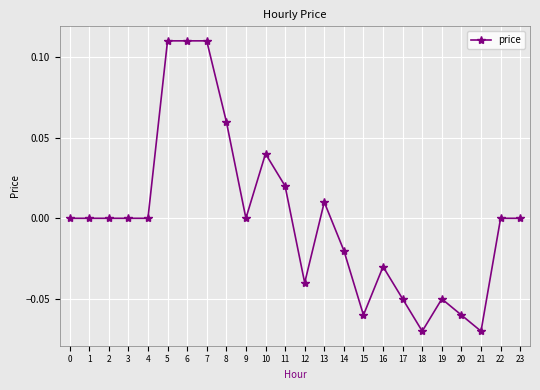

True or false: the data has more than 2 interior local peaks.

True